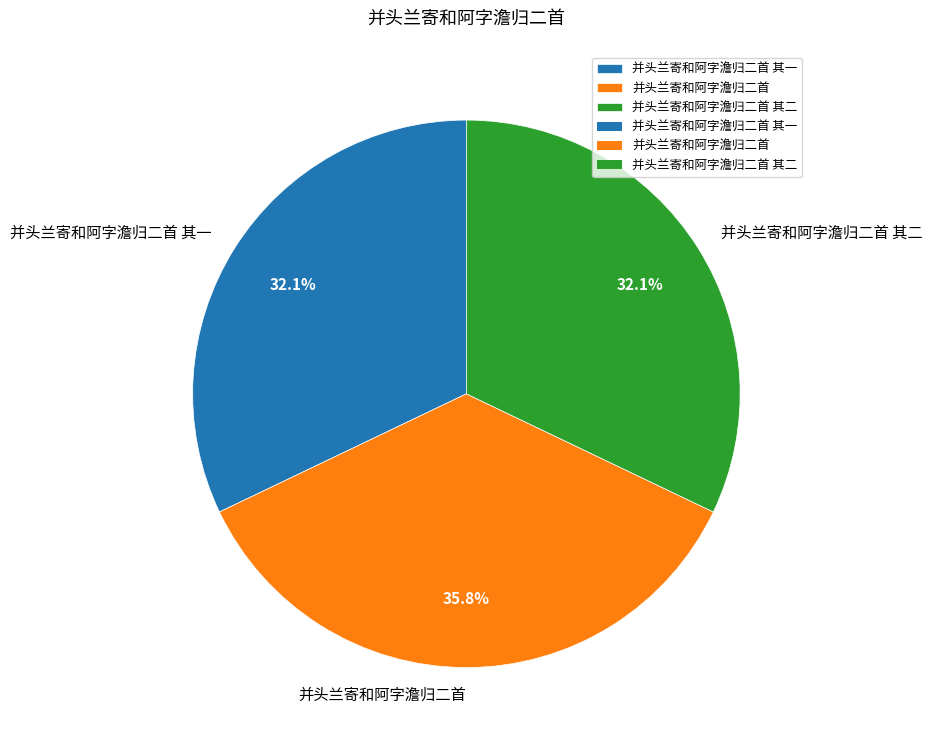

The 并头兰寄和阿字澹归二首 其一 slice represents 32% of the pie. True or false?

True